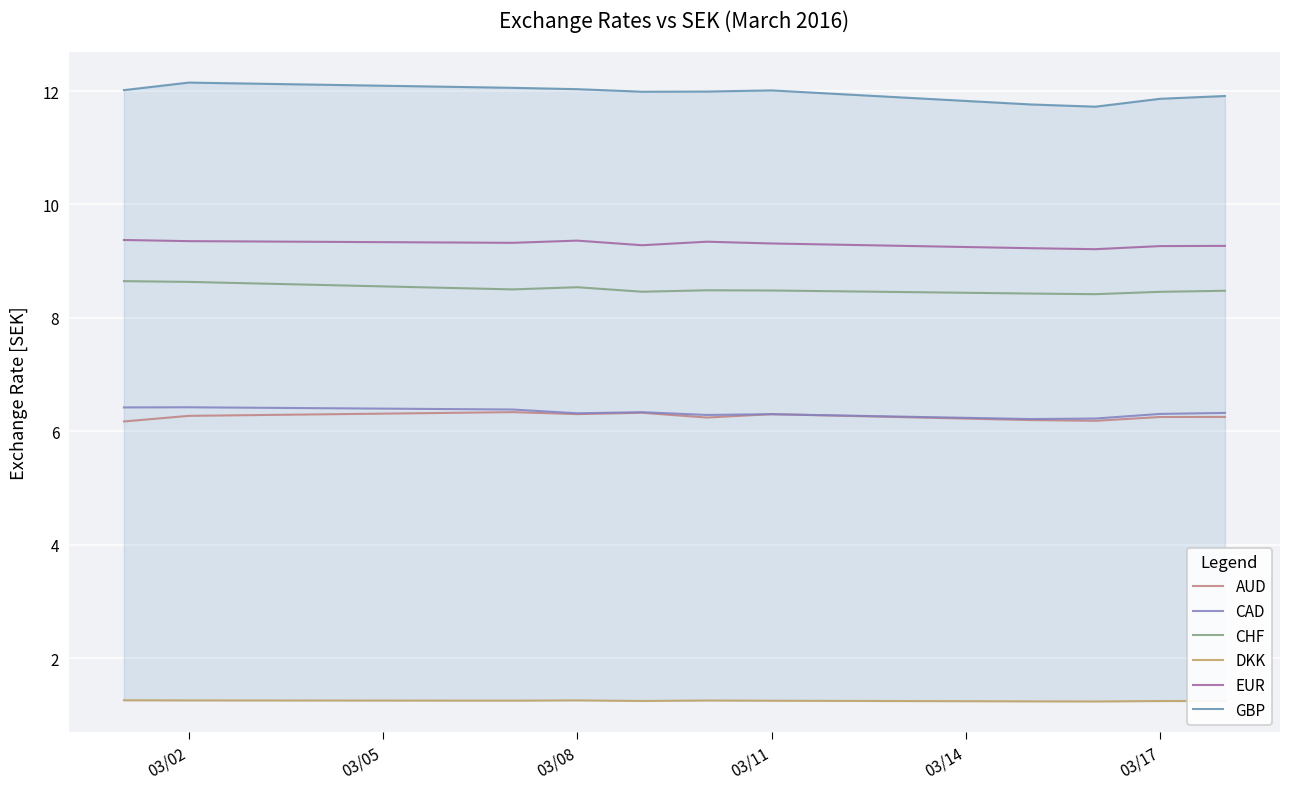

True or false: AUD has more than 2 points higher than both neighbors.

True